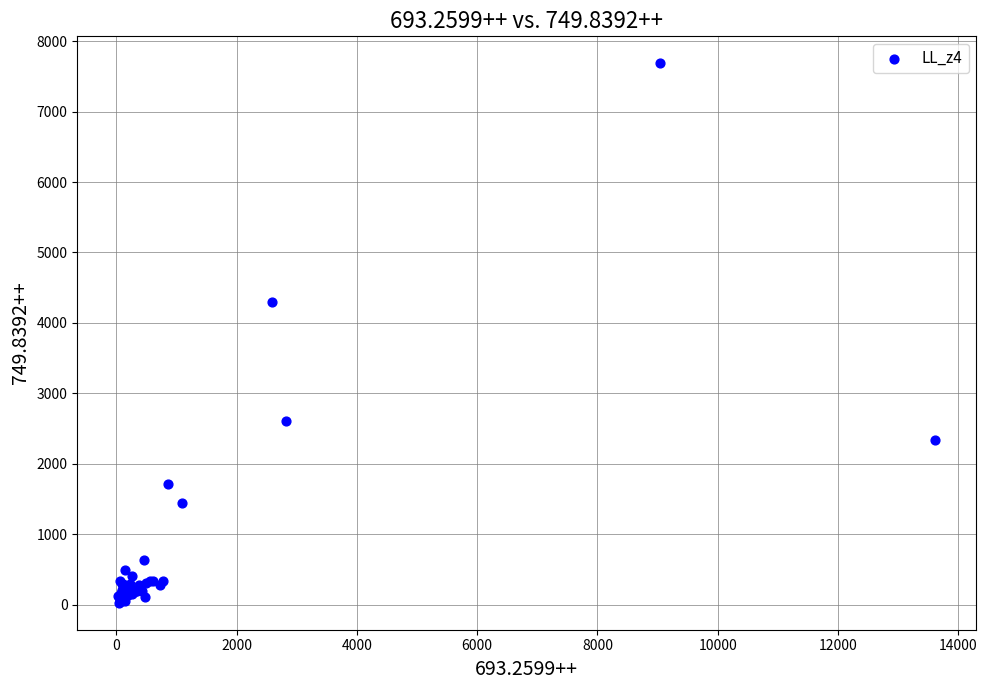

What Y value in the scatter plot is closest to 3856?

4291.5